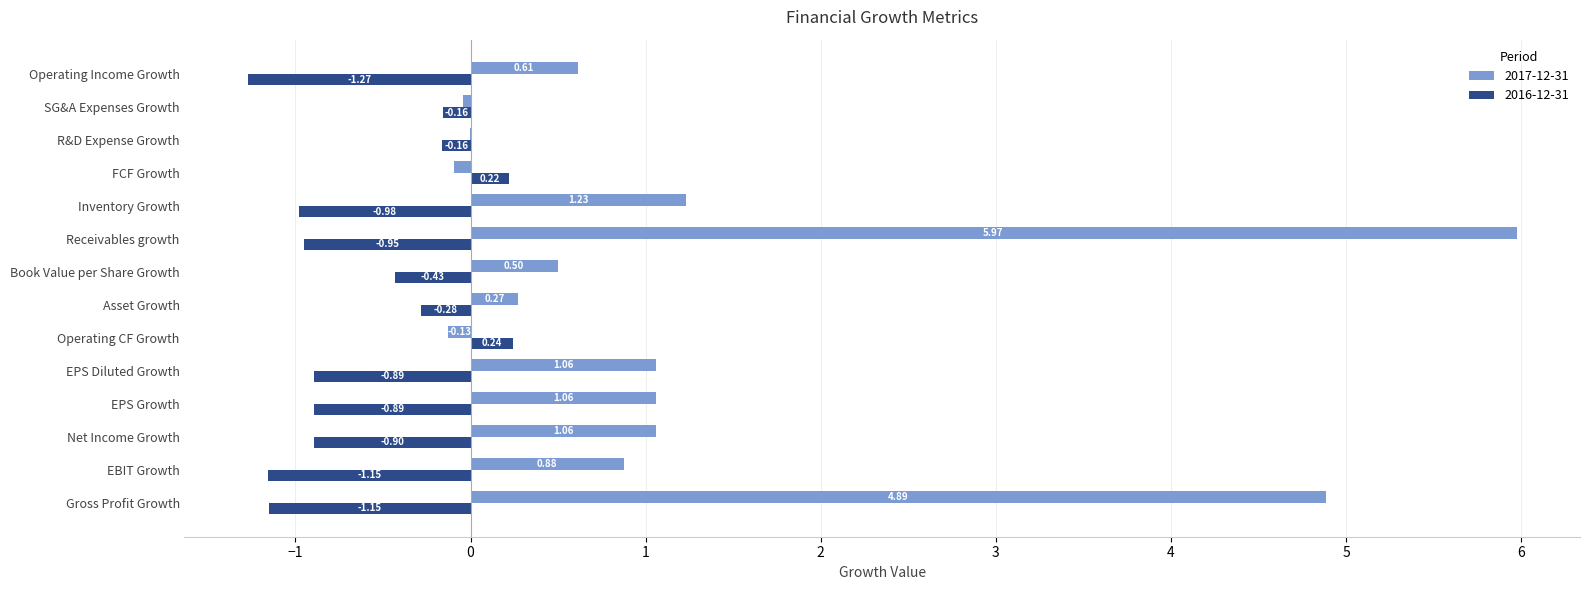

At which label does 2017-12-31 reach its peak?

Receivables growth